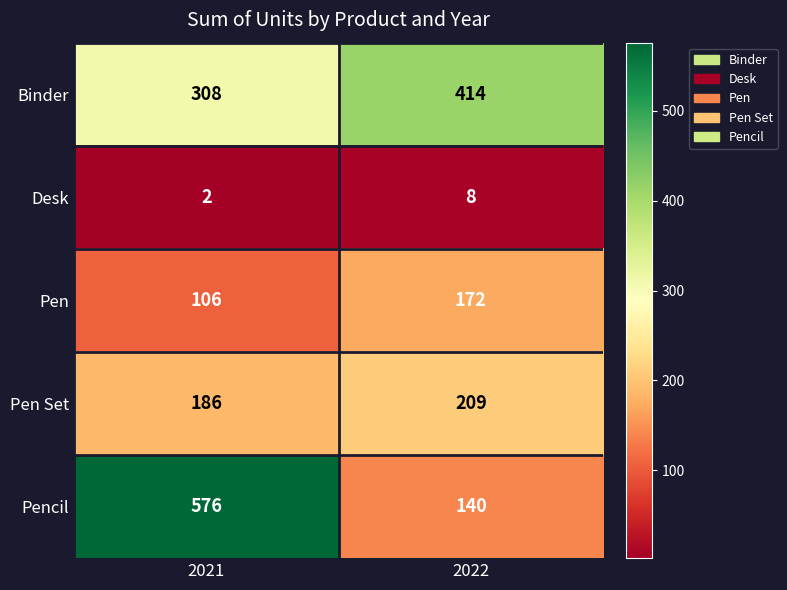

Where is Binder nearest to the value 361?

2021